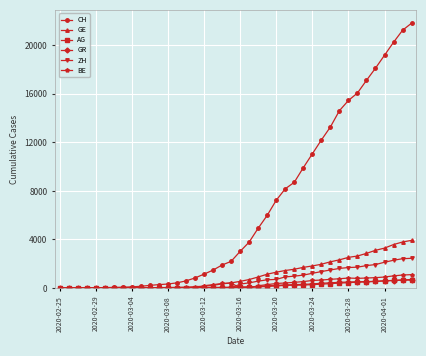

Which series has the widest spread of values?

CH